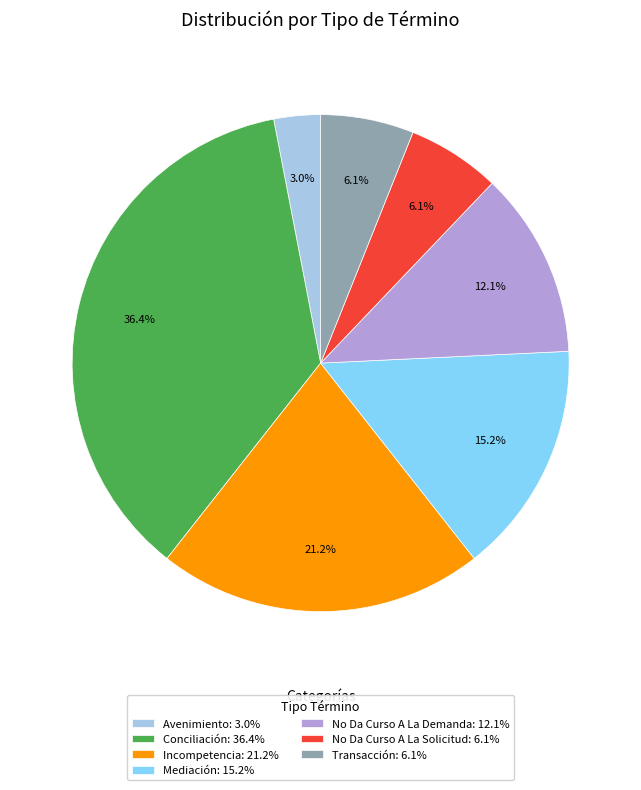

To the nearest percent, what percentage of the pie is Avenimiento?

3%